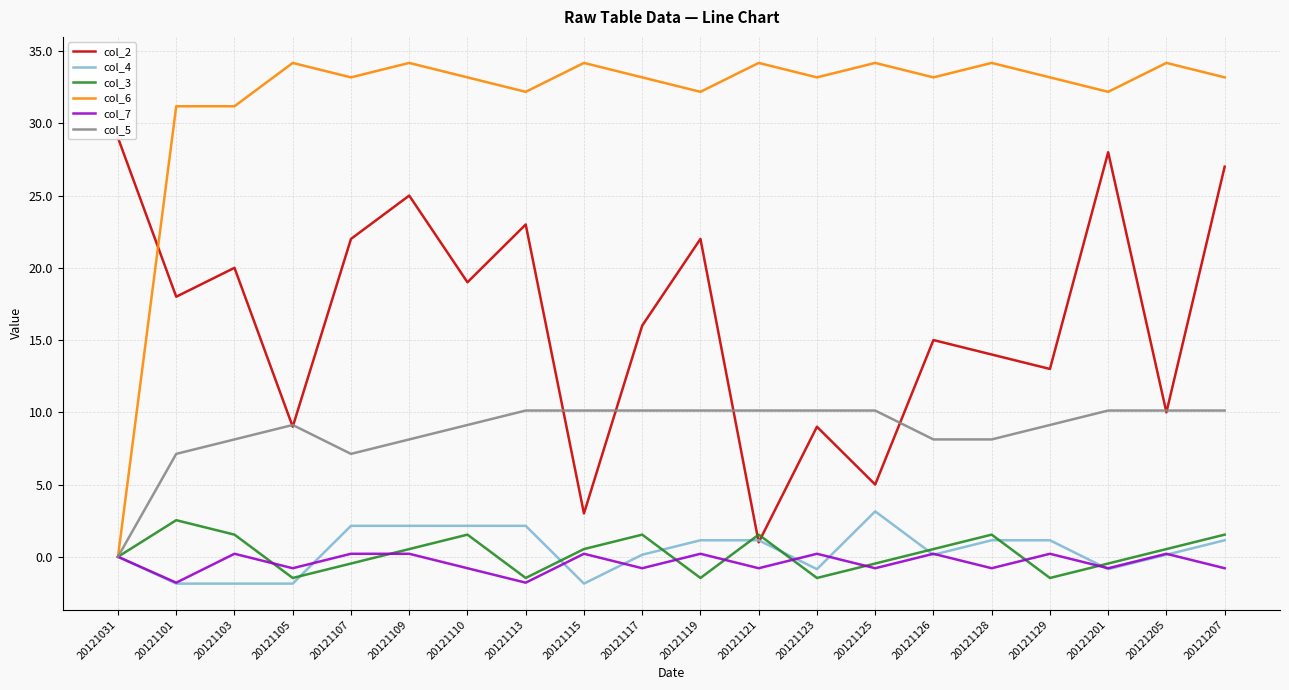

How many lines are shown in the chart?

6